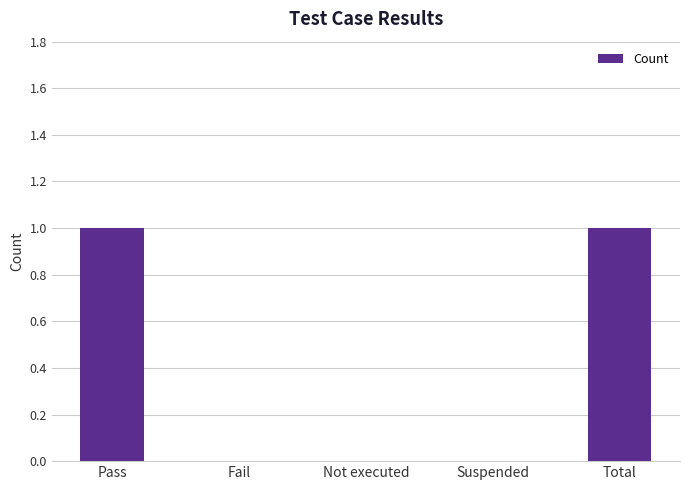

True or false: the data shows 1 at Pass.

True